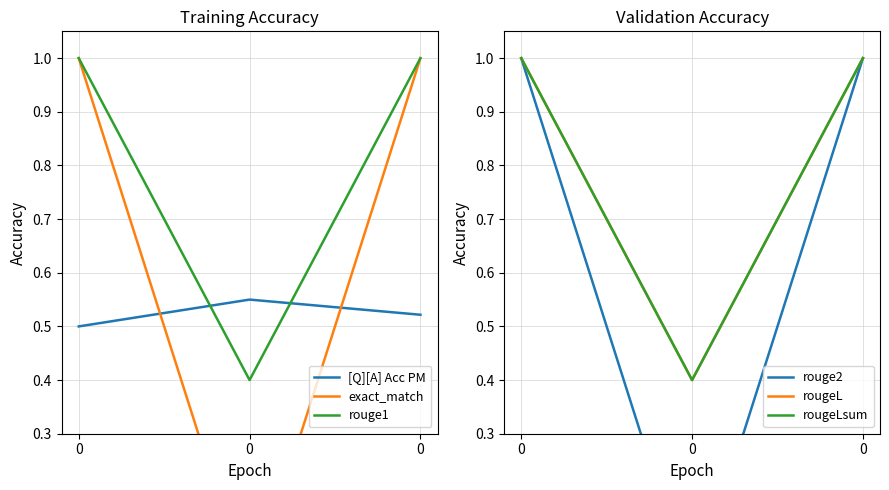

Read the exact_match value at 0.

1.0